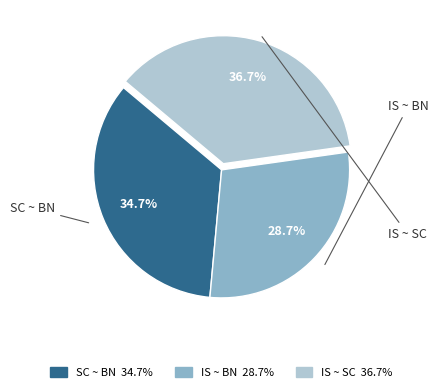

How many segments does this pie chart have?

3